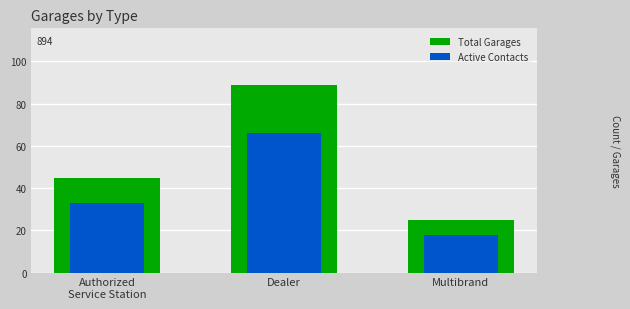

Rank the series by their average value, from highest to lowest.

Total Garages, Active Contacts